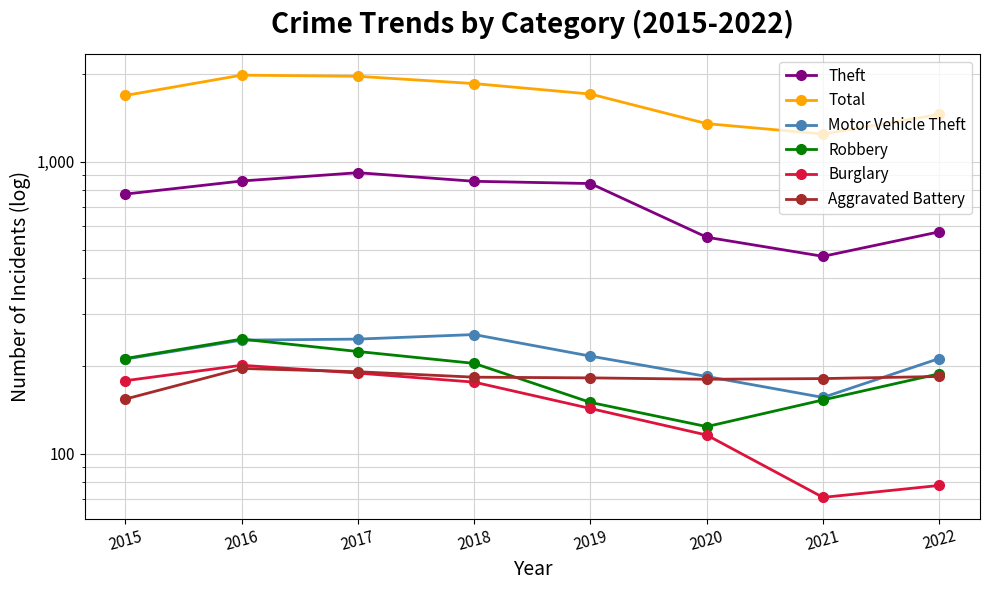

Which series has the widest spread of values?

Total